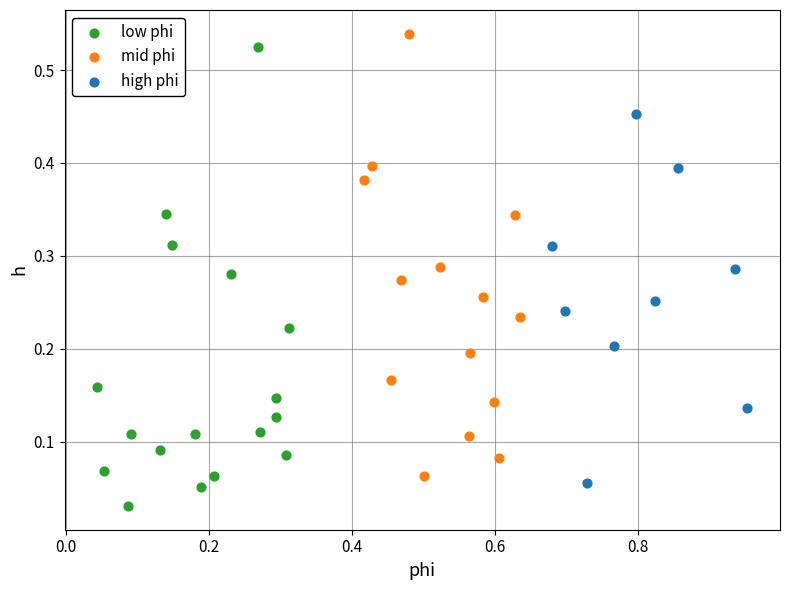

What are all the series names shown in the legend?

low phi, mid phi, high phi